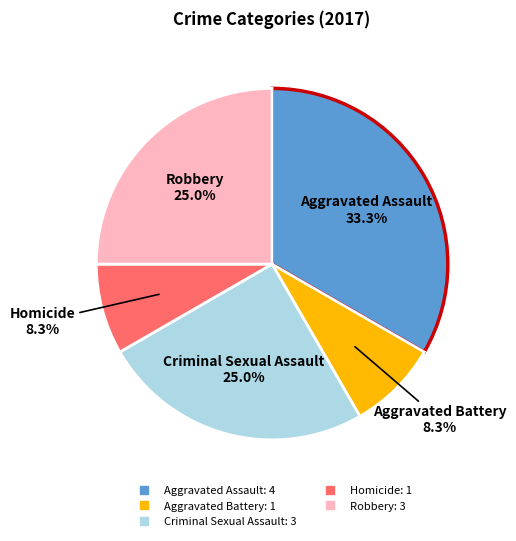

To the nearest percent, what is the difference between the largest and smallest slice percentages?

25%